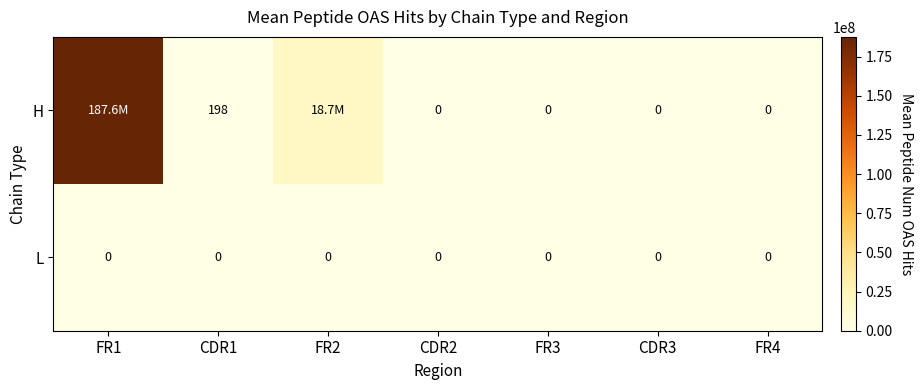

Is it true that L equals 0 at CDR3?

True